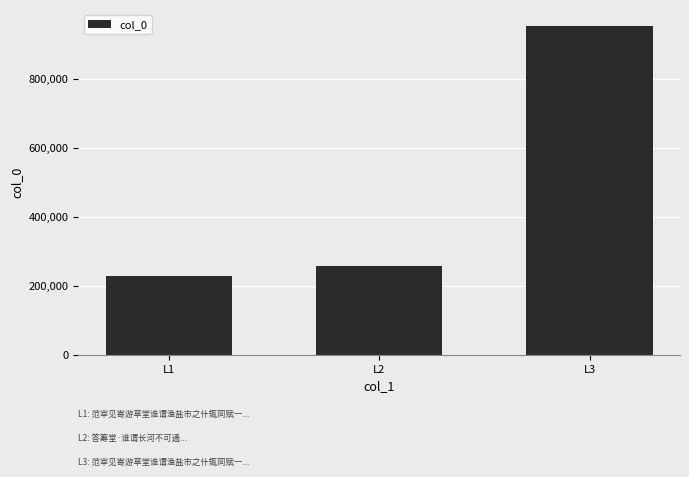

Read the value at L1.

227473